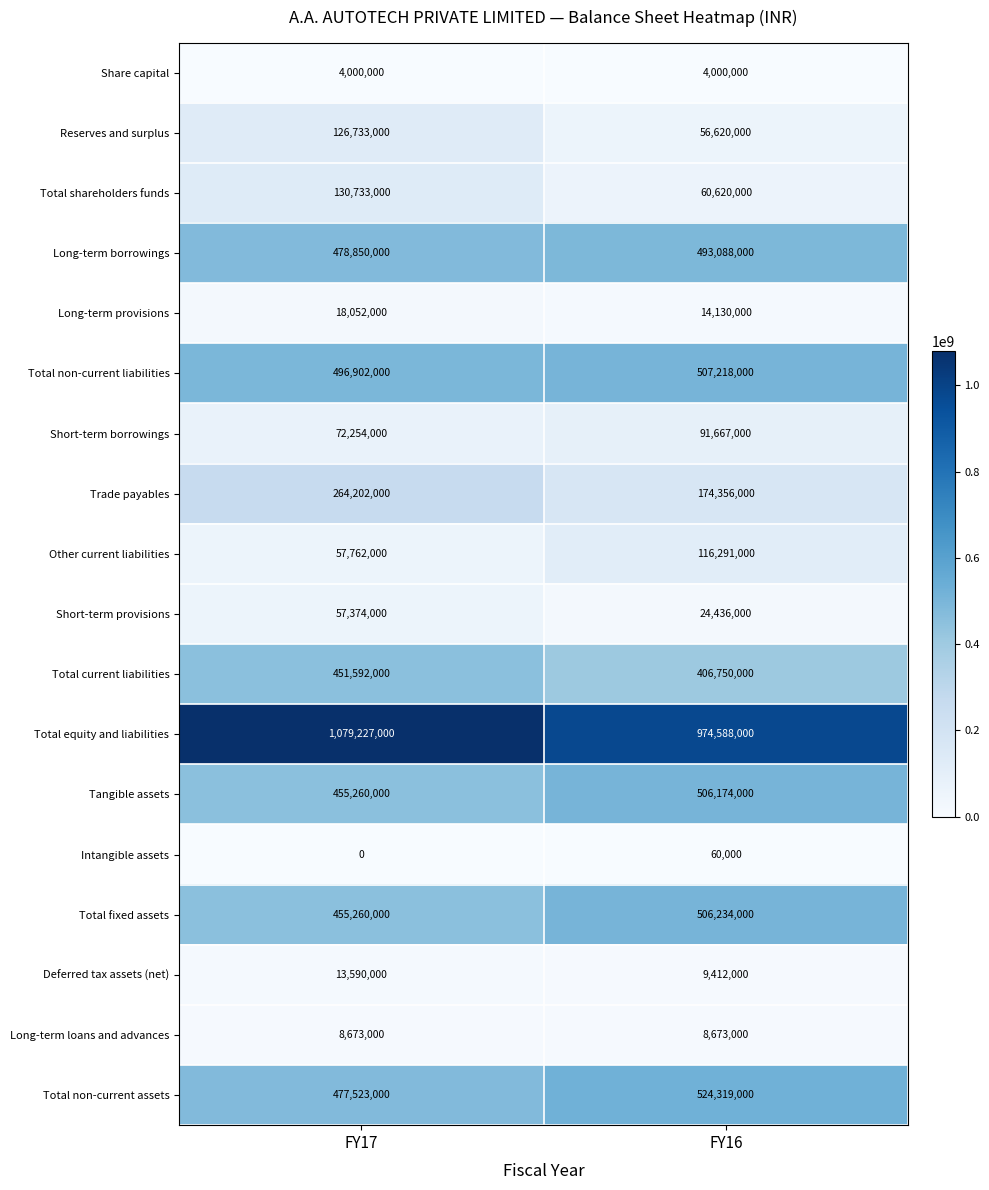

List the series in order of their peak value, lowest first.

Intangible assets, Share capital, Long-term loans and advances, Deferred tax assets (net), Long-term provisions, Short-term provisions, Short-term borrowings, Other current liabilities, Reserves and surplus, Total shareholders funds, Trade payables, Total current liabilities, Long-term borrowings, Tangible assets, Total fixed assets, Total non-current liabilities, Total non-current assets, Total equity and liabilities